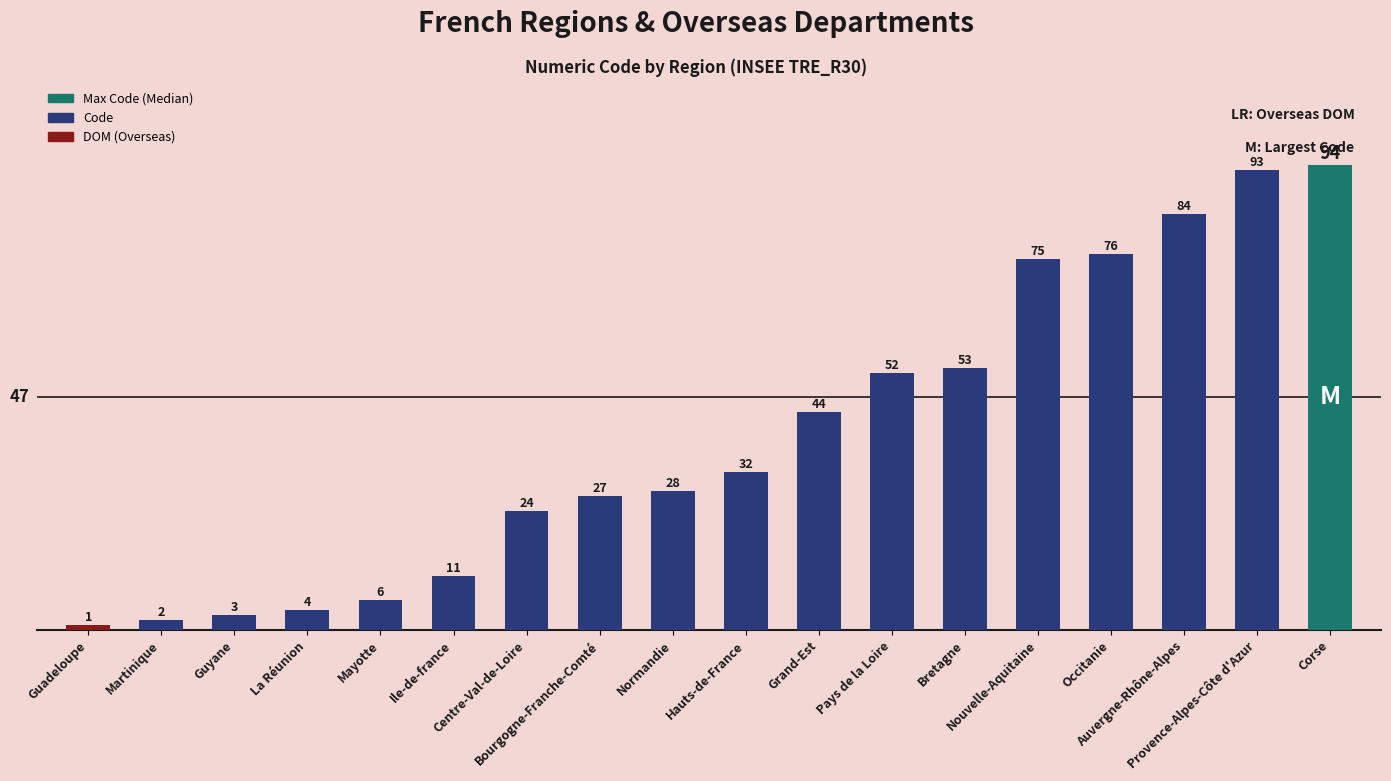

Rank the categories by value from highest to lowest.

Corse, Provence-Alpes-Côte d'Azur, Auvergne-Rhône-Alpes, Occitanie, Nouvelle-Aquitaine, Bretagne, Pays de la Loire, Grand-Est, Hauts-de-France, Normandie, Bourgogne-Franche-Comté, Centre-Val-de-Loire, Ile-de-france, Mayotte, La Réunion, Guyane, Martinique, Guadeloupe